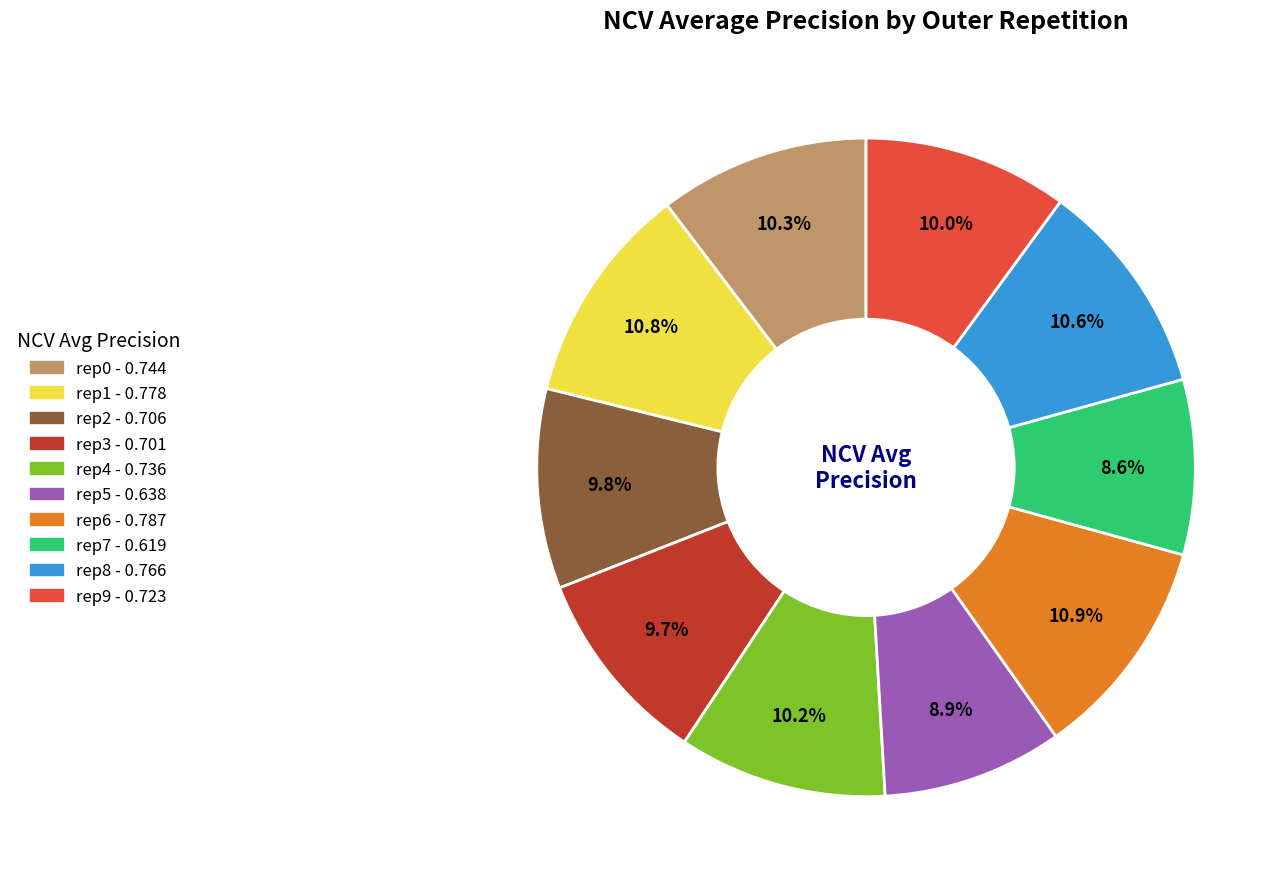

Is there a majority slice in this chart?

No